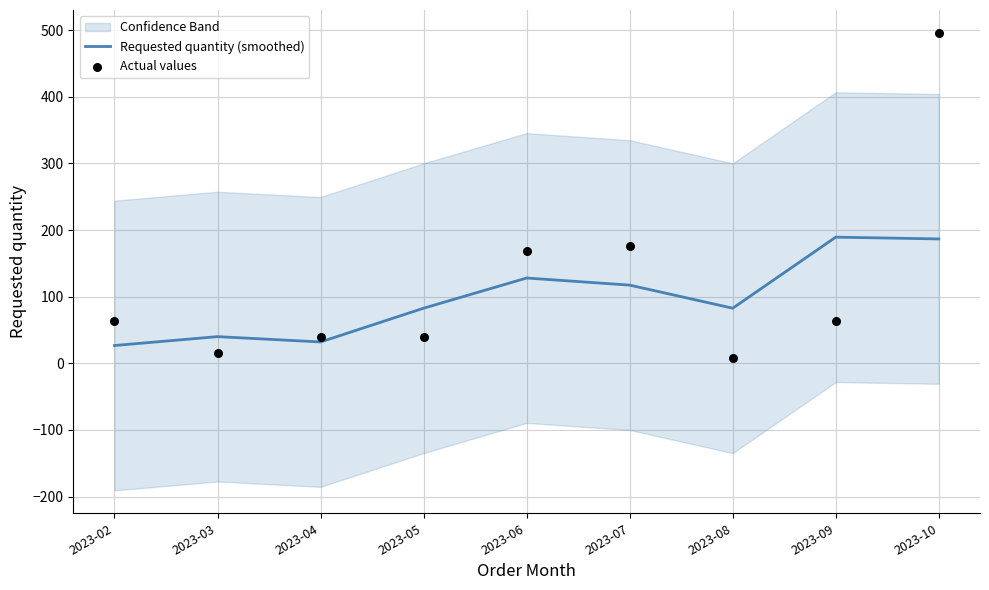

The value of Requested quantity (smoothed) at 2023-08 is 143.4. True or false?

False